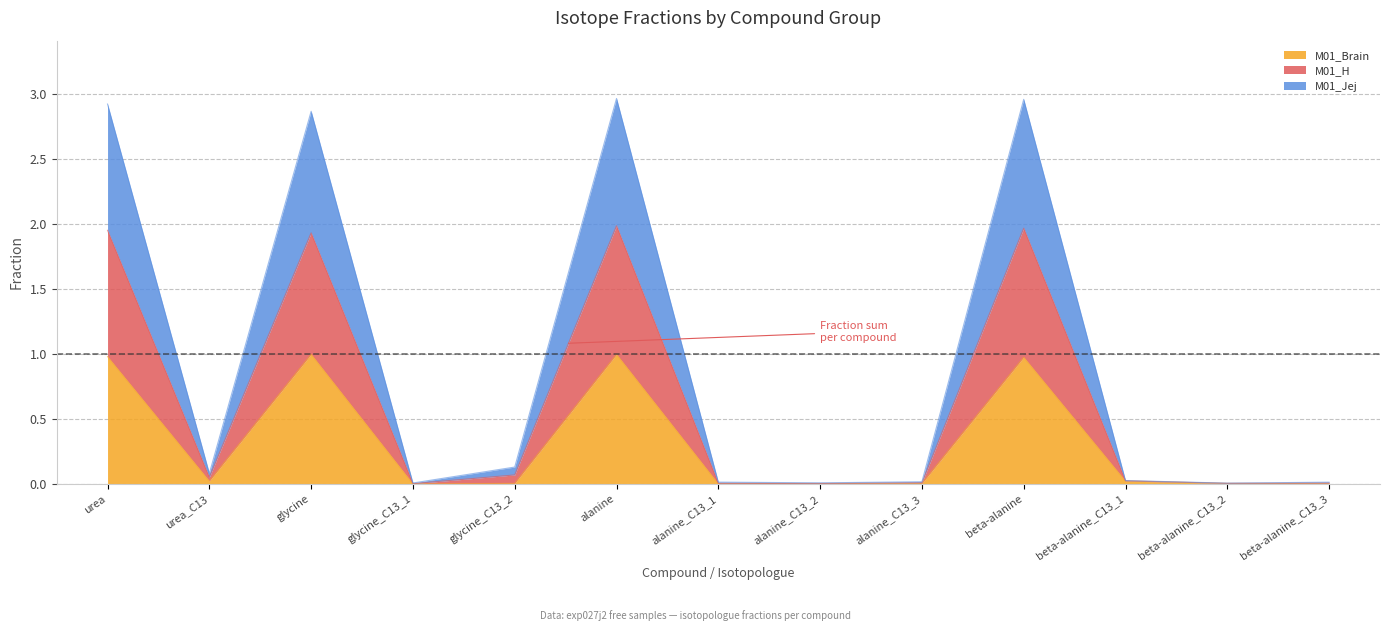

What is the total value across all series at urea?

2.9